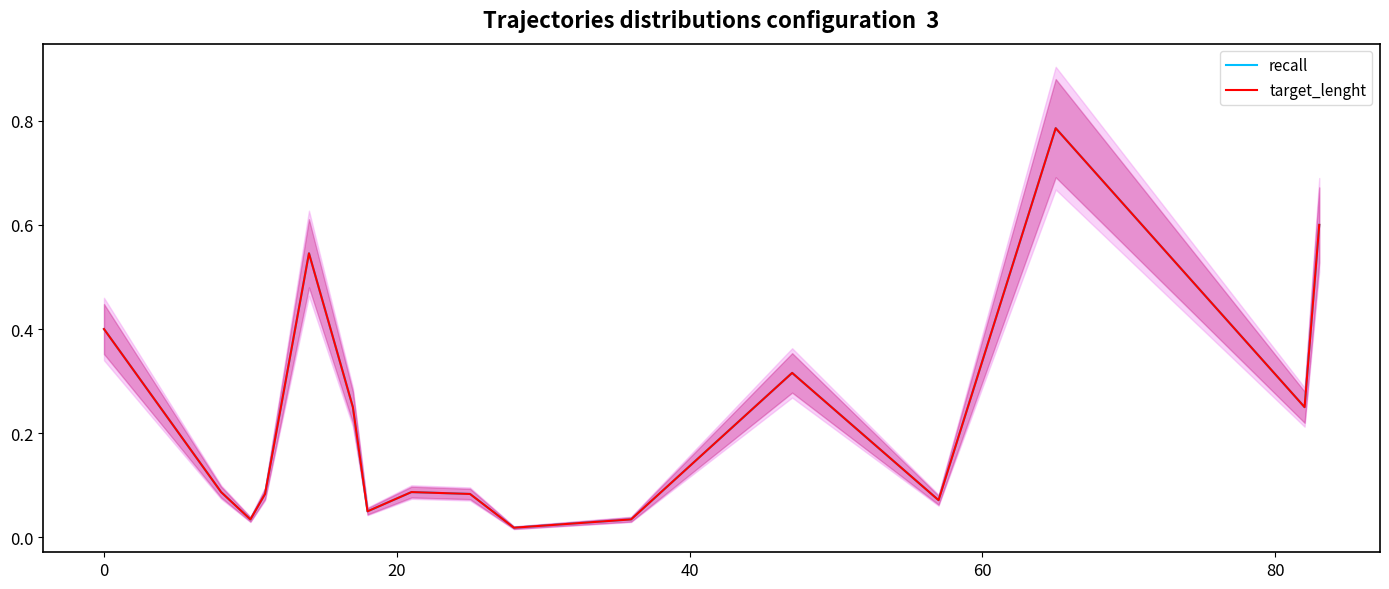

Count the number of categories in the chart.

16